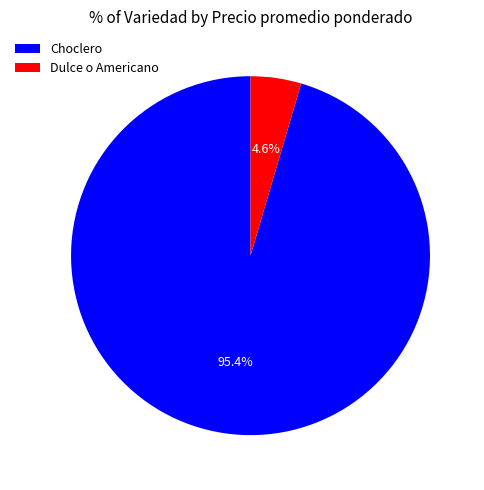

Do Choclero and Dulce o Americano together represent more than half of the pie?

Yes